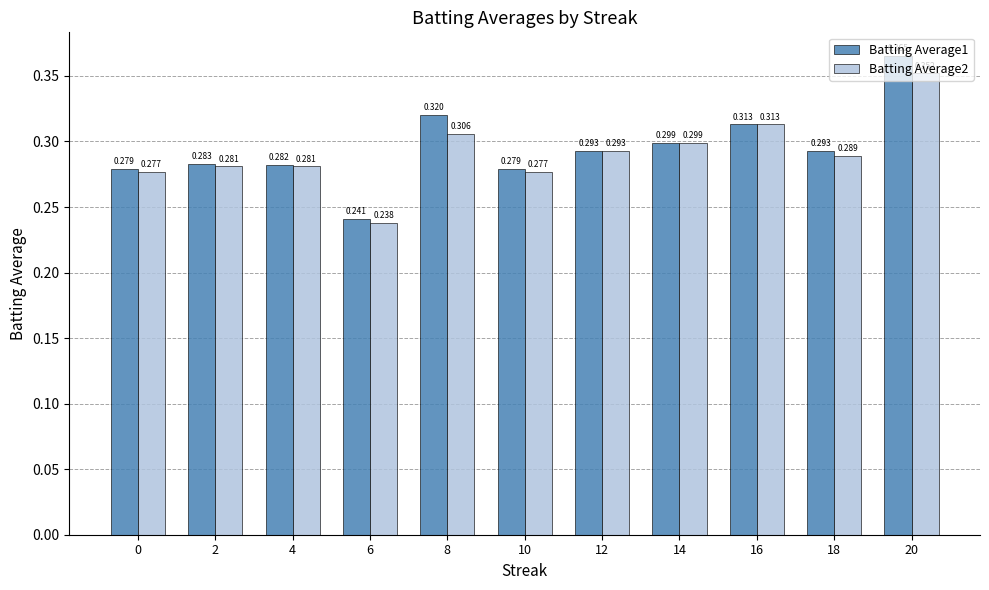

What is the total value across all series at 4?

0.6